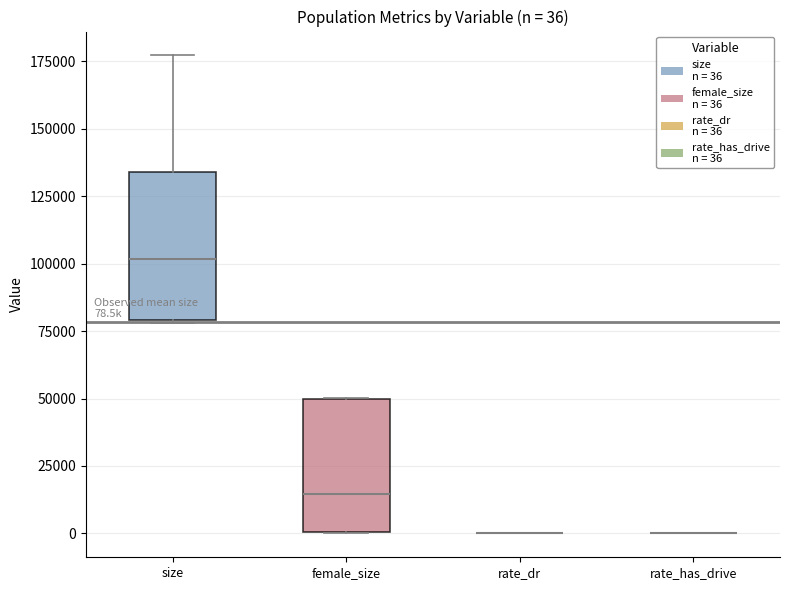

Which box is the tallest, from its lower edge to its upper edge?

size